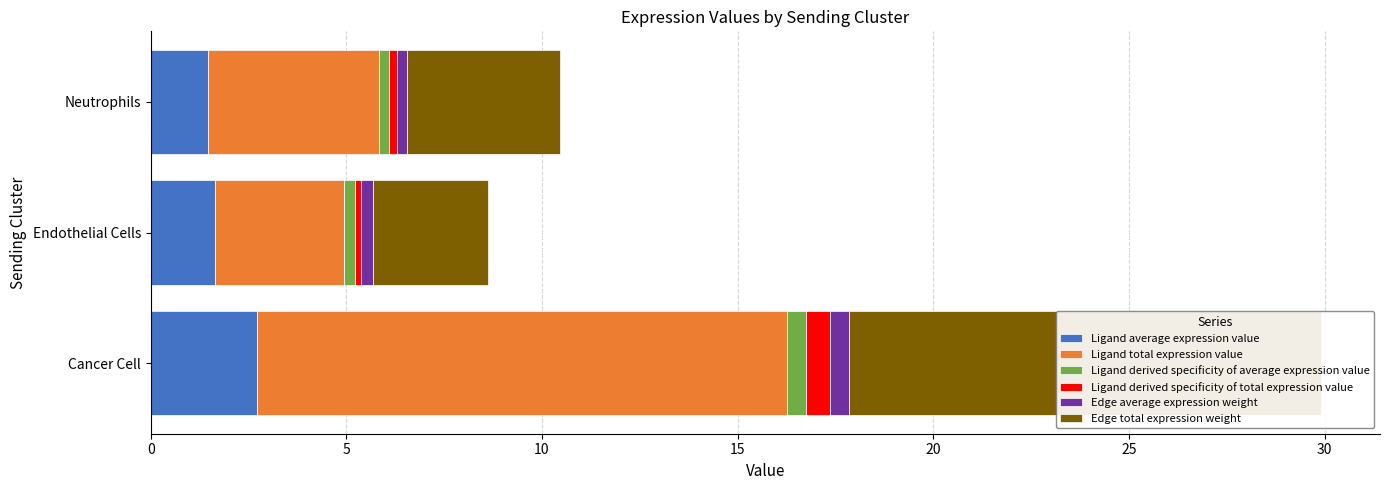

At Neutrophils, list the series in order from largest to smallest.

Ligand total expression value, Edge total expression weight, Ligand average expression value, Edge average expression weight, Ligand derived specificity of average expression value, Ligand derived specificity of total expression value